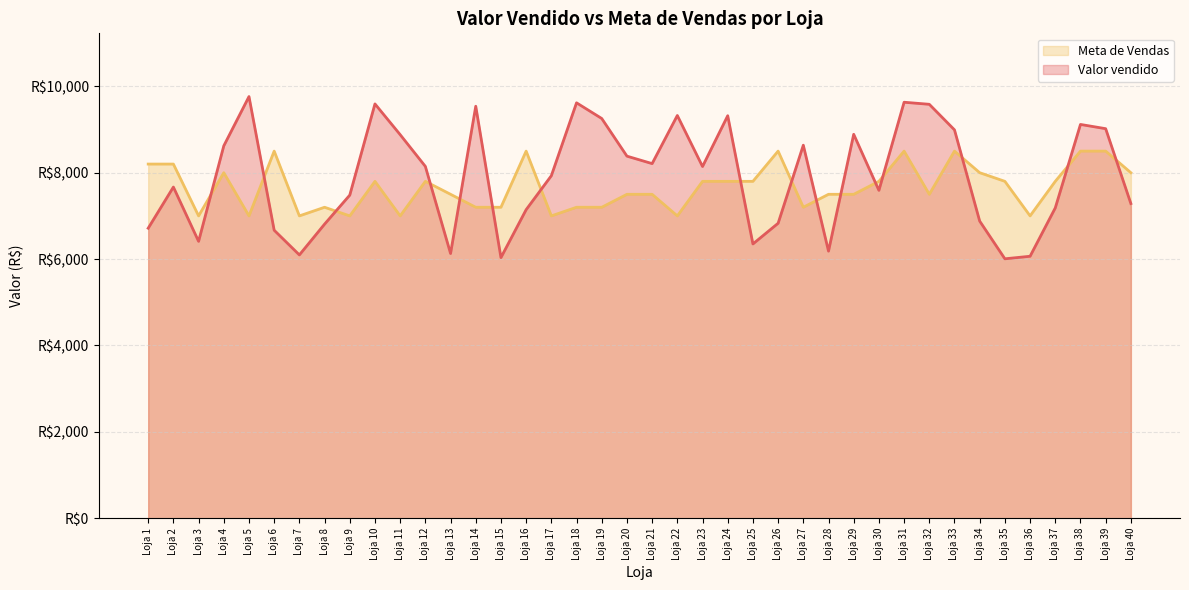

Is the value of Valor vendido at Loja 37 greater than the value of Meta de Vendas at Loja 33?

No